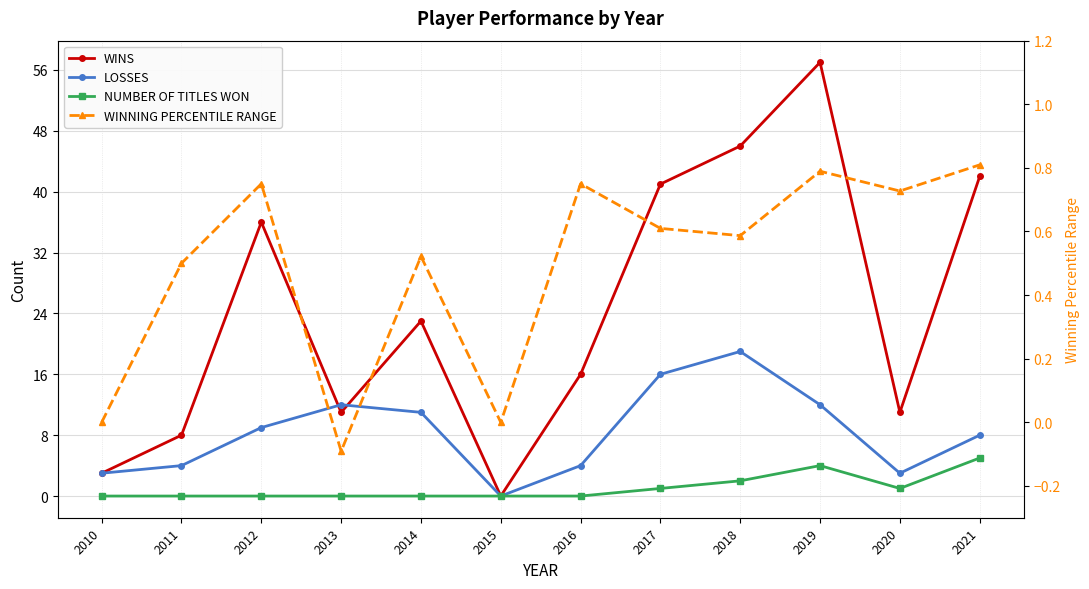

How many values in NUMBER OF TITLES WON are above zero?

5